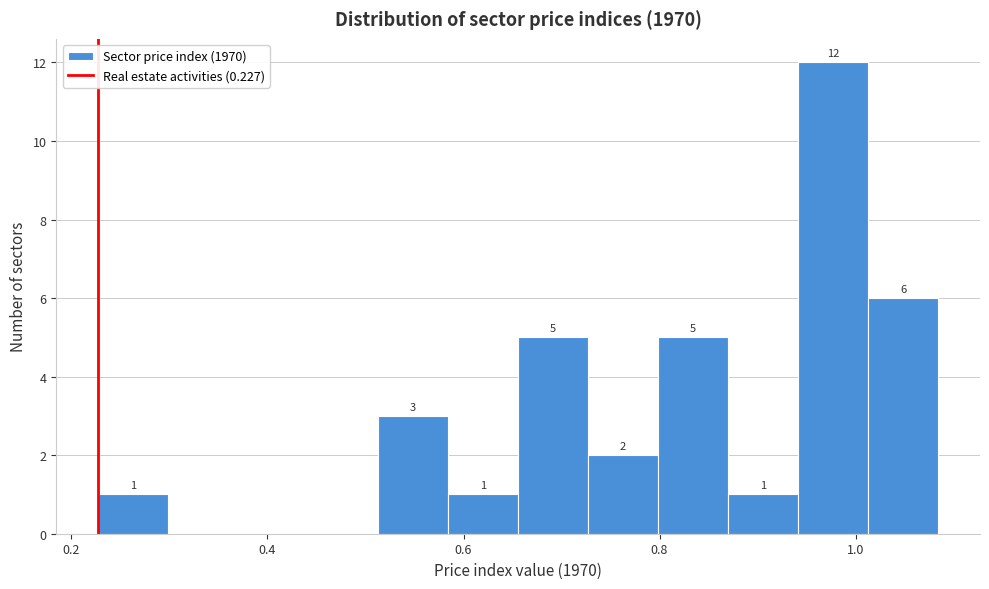

Around what value on the x-axis is the tallest bar? Give the approximate position of its centre, as read against the axis.

0.98